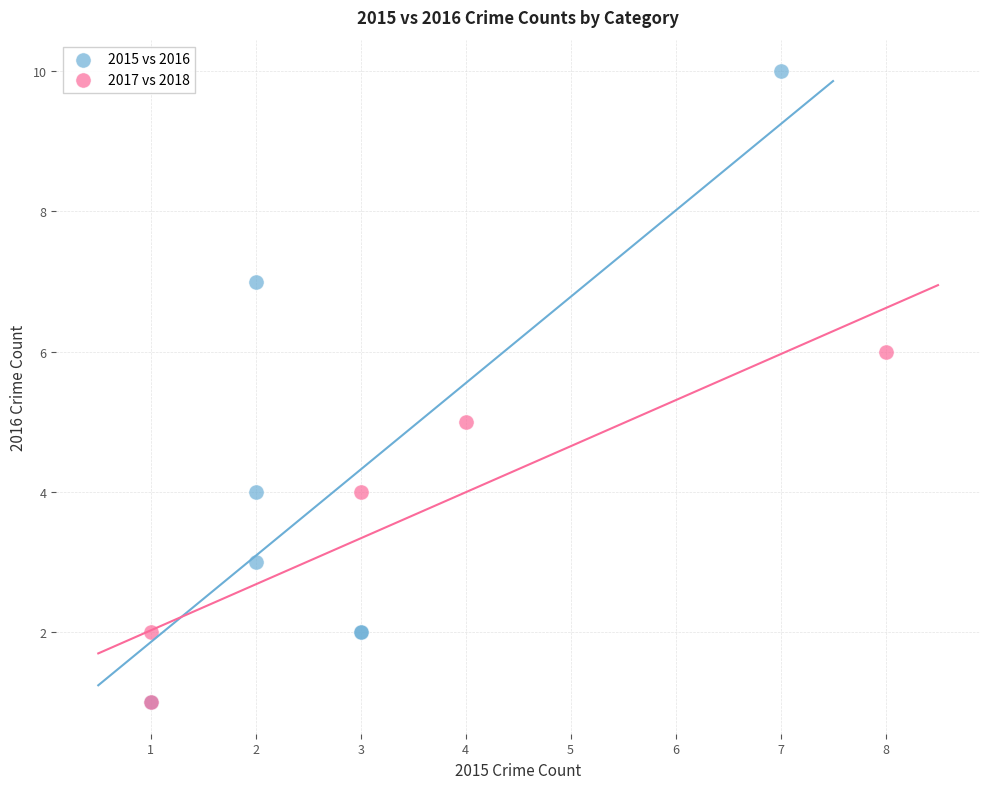

Which series contains the highest Y value?

2015 vs 2016